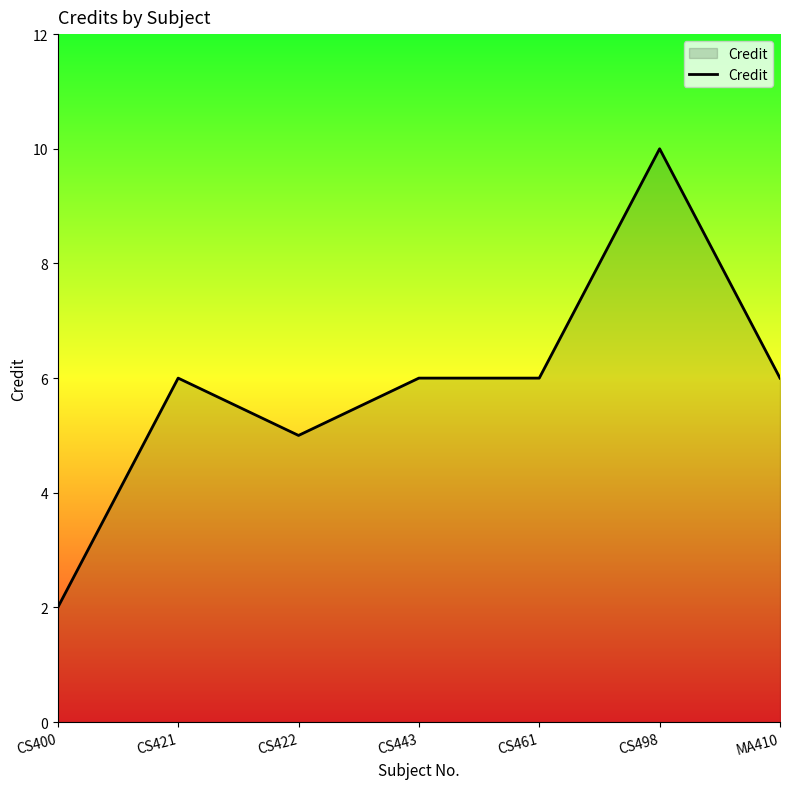

What is the sum of all values?

41